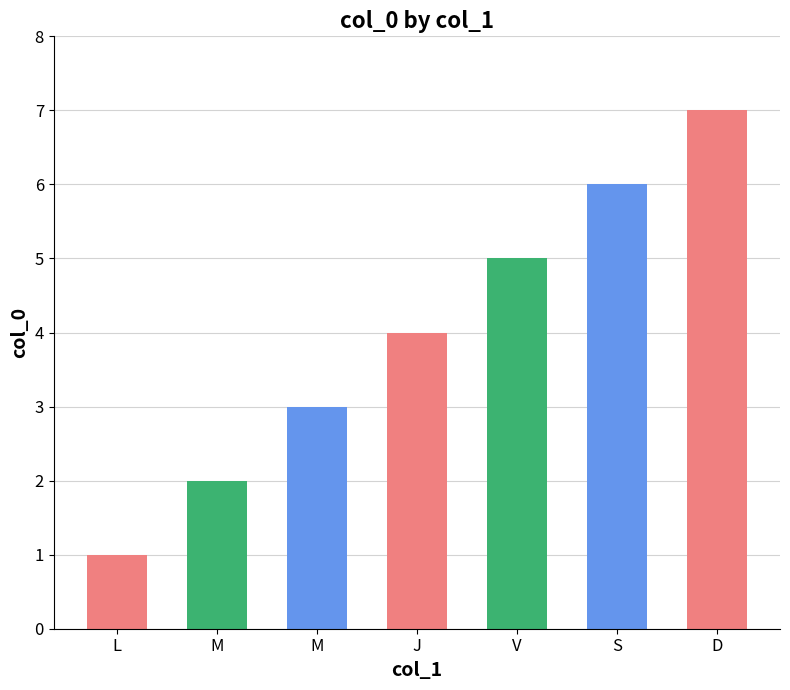

What is the difference between the maximum and second lowest values?

5